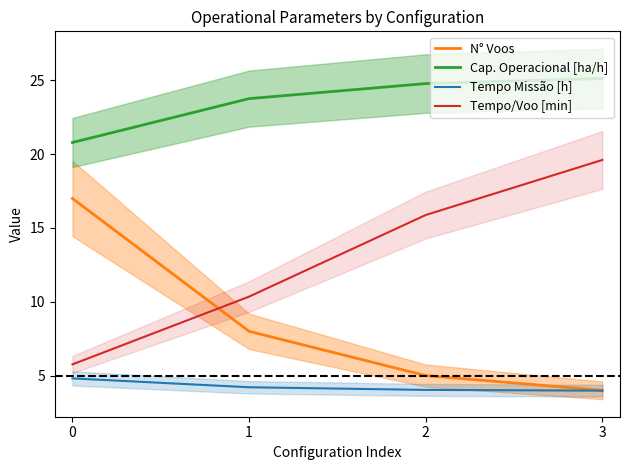

Where do N° Voos and Tempo/Voo [min] first cross each other?

0 and 1